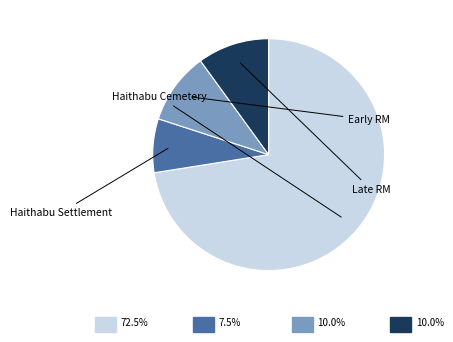

Does any single category account for the majority?

Yes